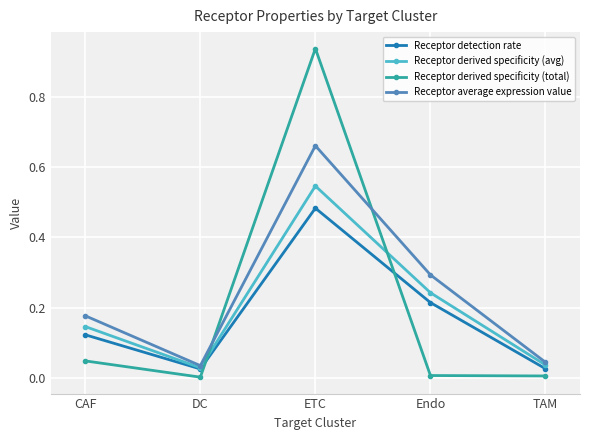

How many categories are shown in the chart?

5